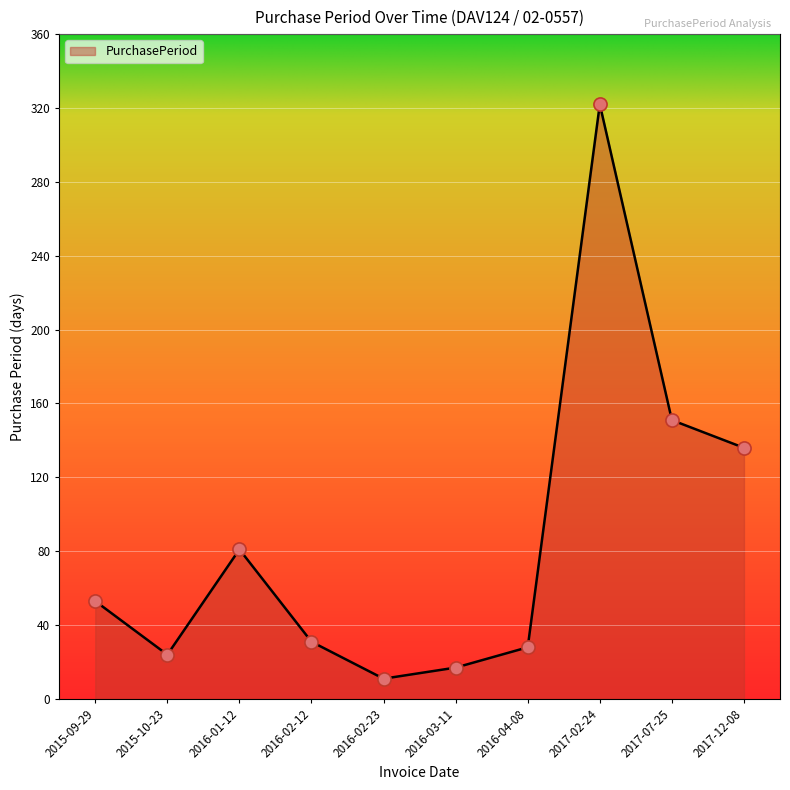

Between 2016-04-08 and 2017-07-25, which is larger?

2017-07-25